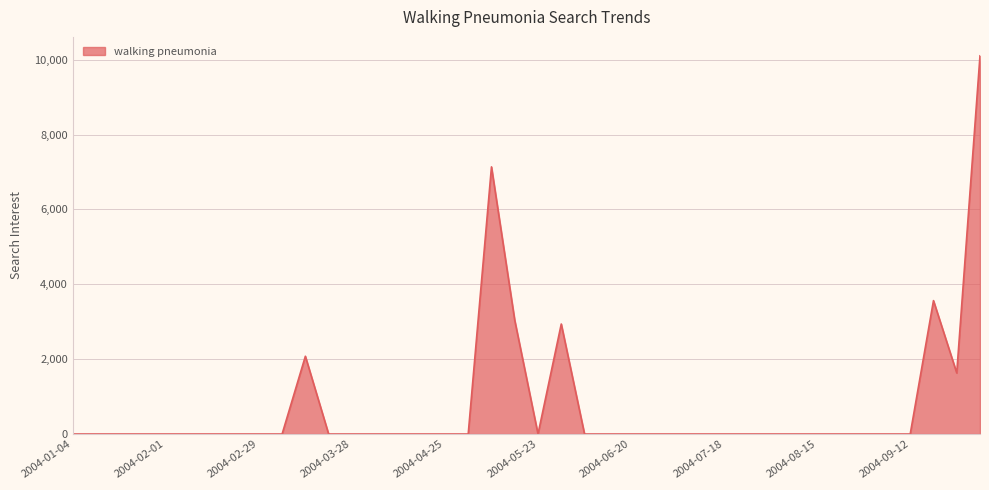

What is the maximum value shown in the chart?

10105.0